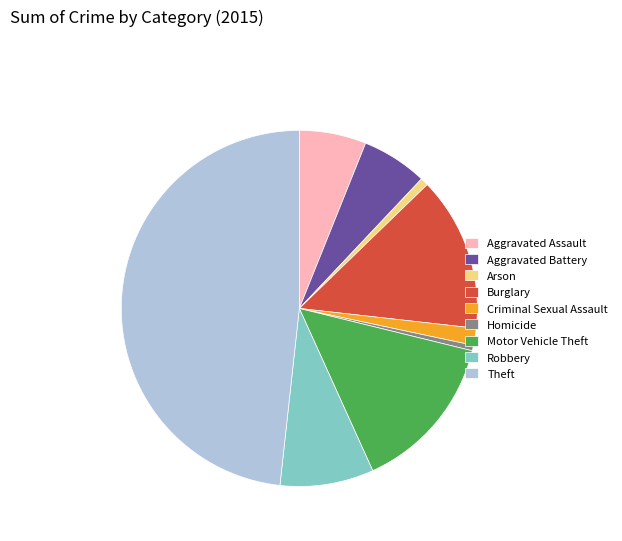

Does any single category account for the majority?

No